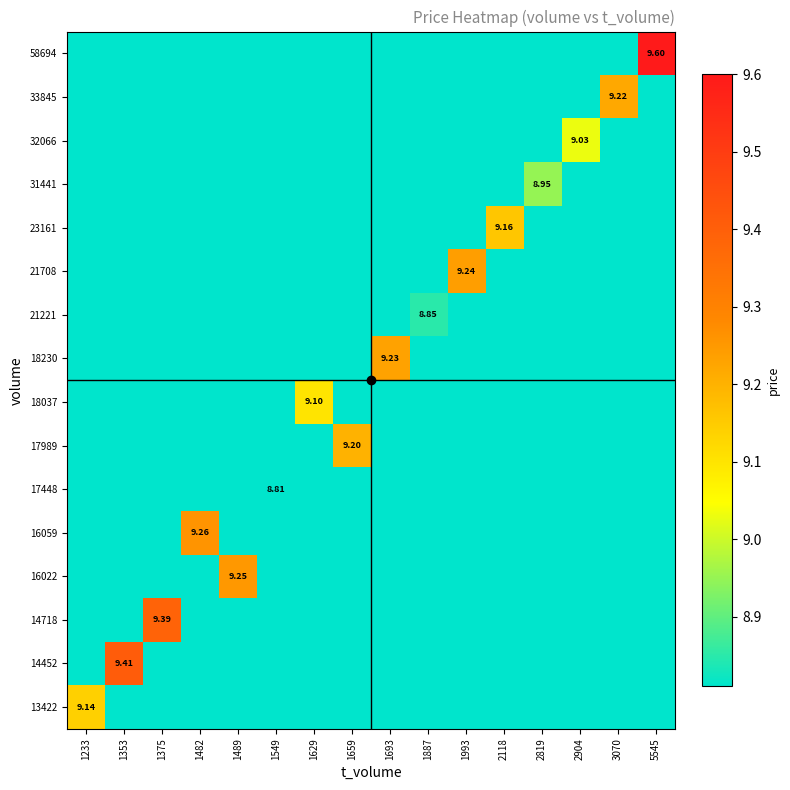

What value does the 21708 series have at 2118?

8.8